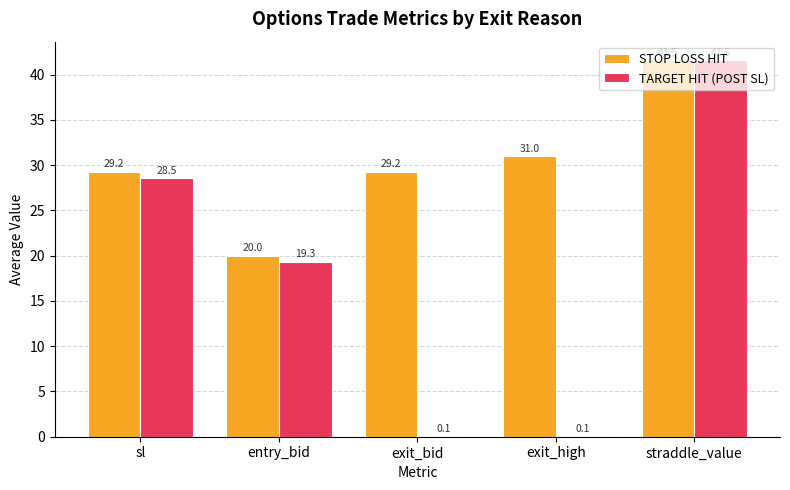

Are the bars horizontal?

No